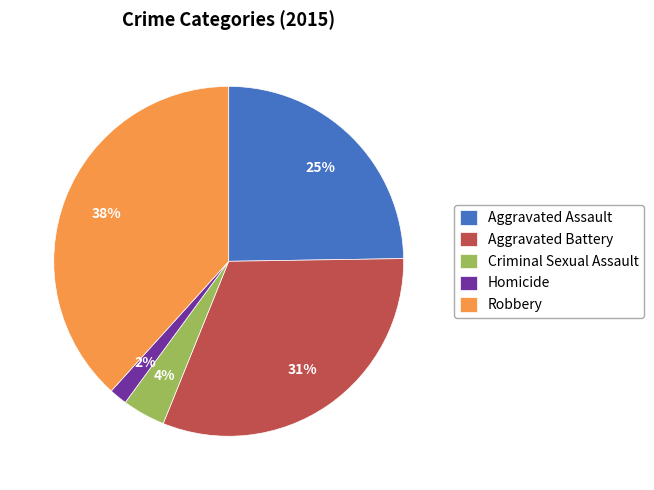

Which category has the biggest portion of the pie?

Robbery